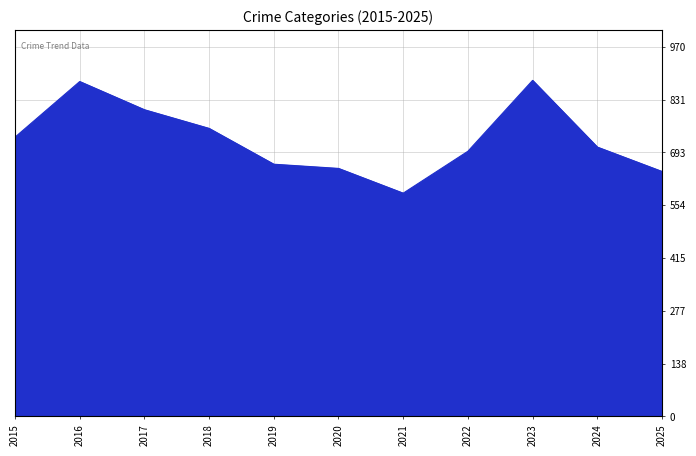

Approximately how many times larger is the value at 2019 compared to 2024?

0.9